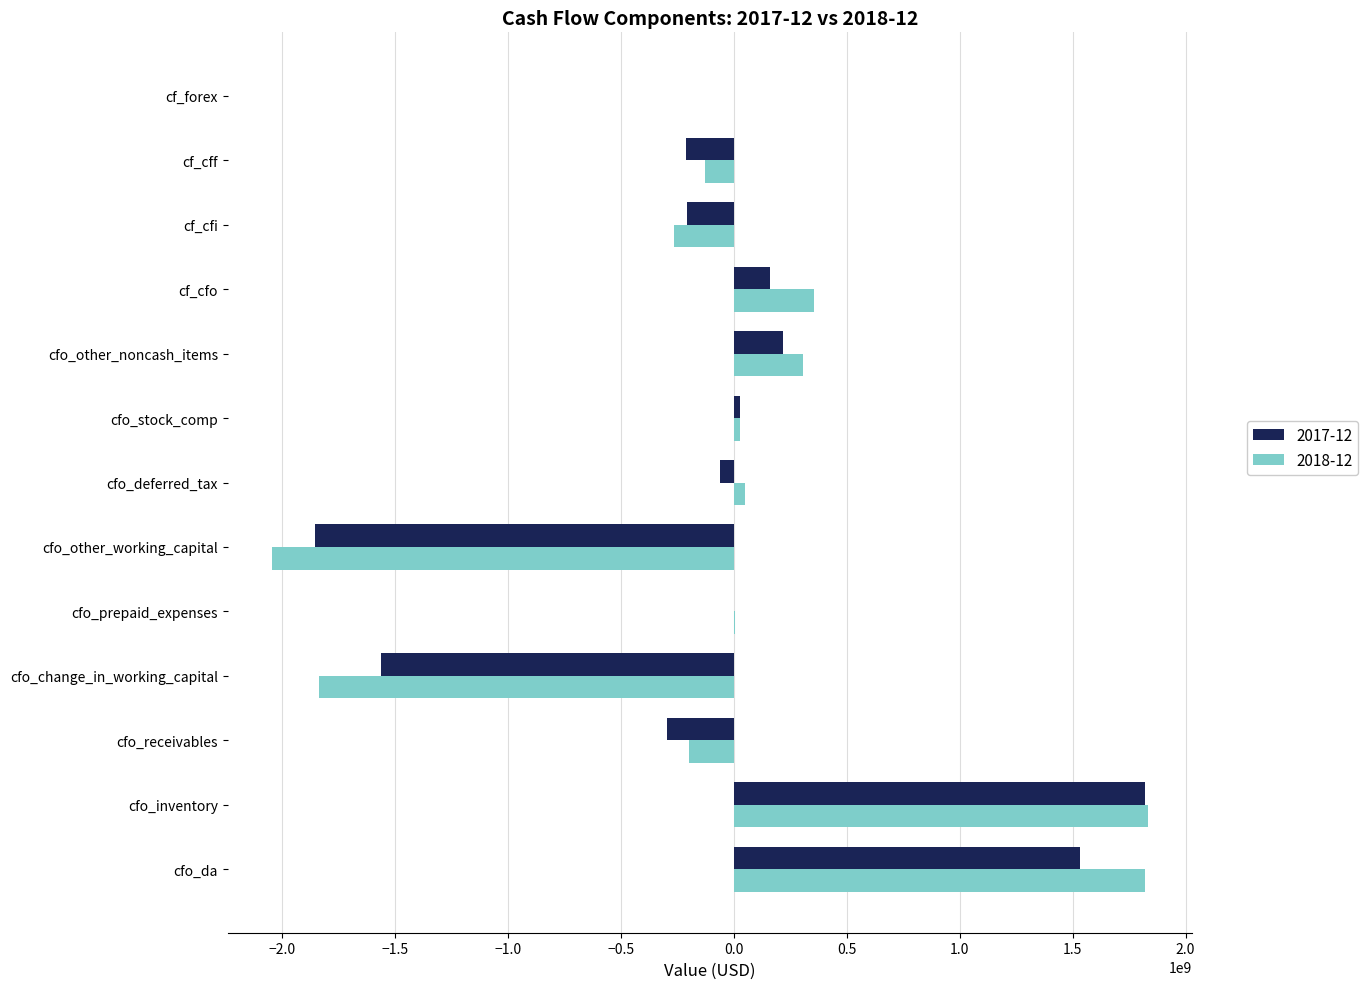

What is the total value across all series at cf_cff?

-340365000